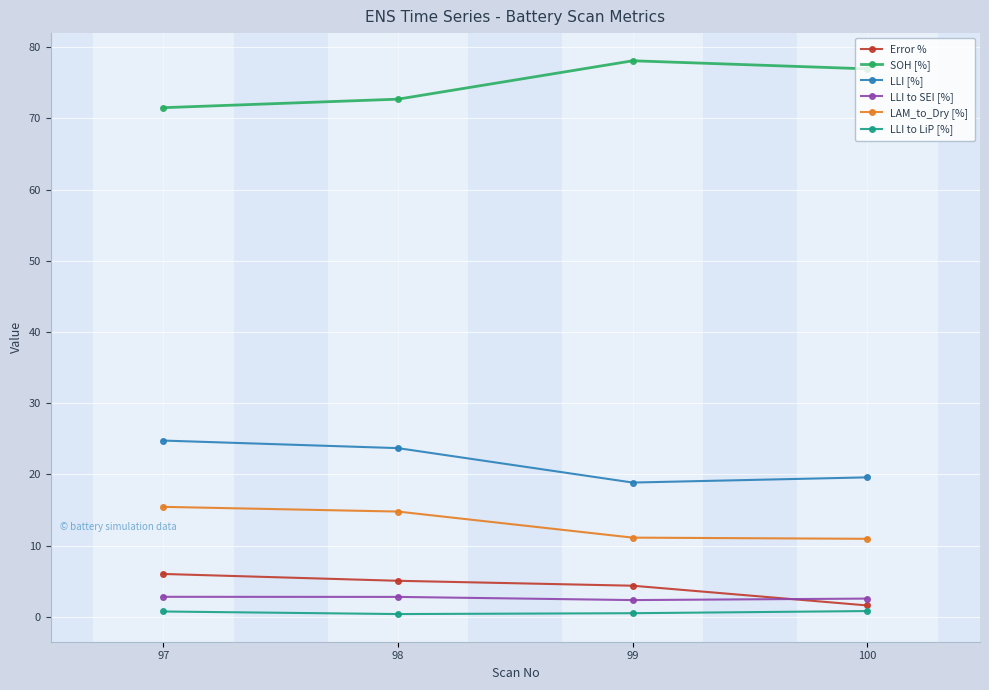

What is the highest value of the LAM_to_Dry [%] series?

15.5